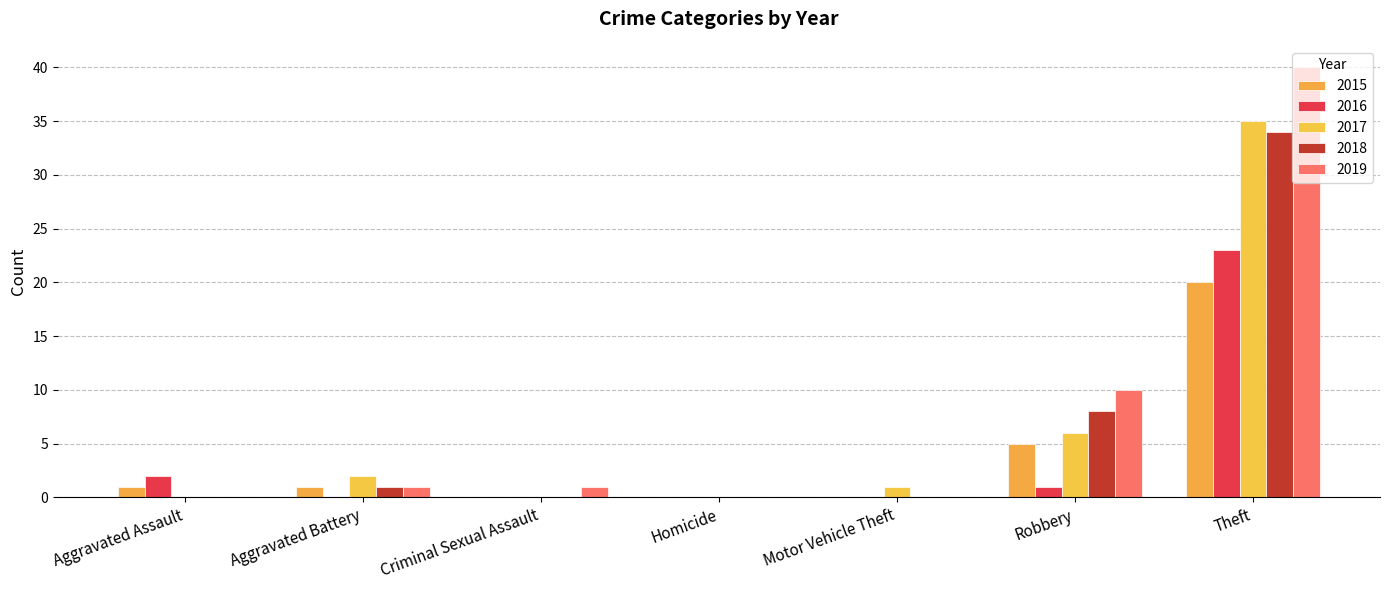

At Homicide, list the series in order from largest to smallest.

2015, 2016, 2017, 2018, 2019